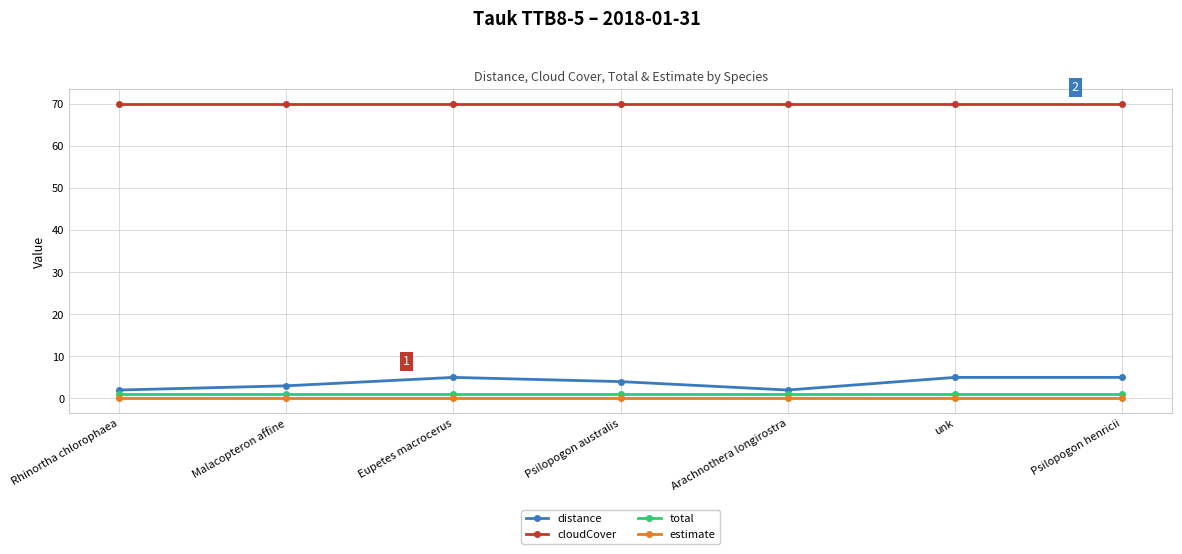

True or false: cloudCover and estimate cross at least once.

False